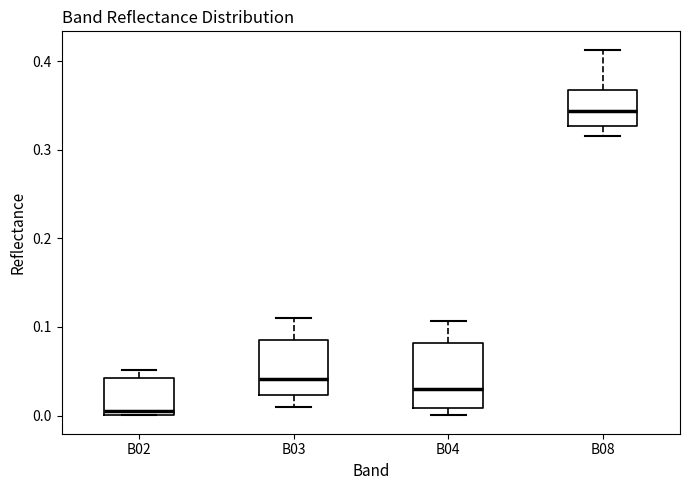

Which box is the tallest, from its lower edge to its upper edge?

B04